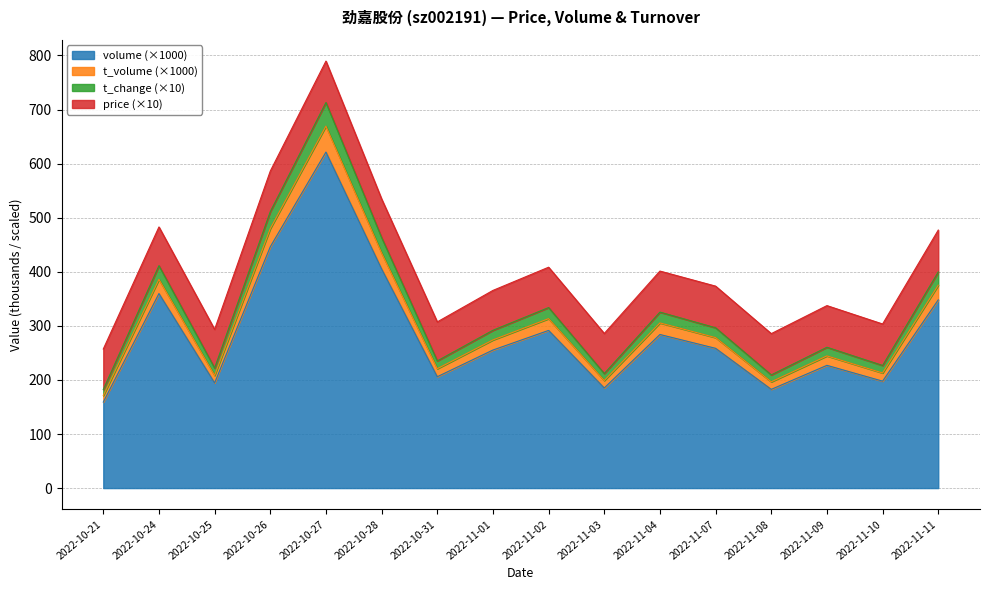

Is the value of volume at 2022-10-24 greater than the value of t_change at 2022-11-09?

Yes